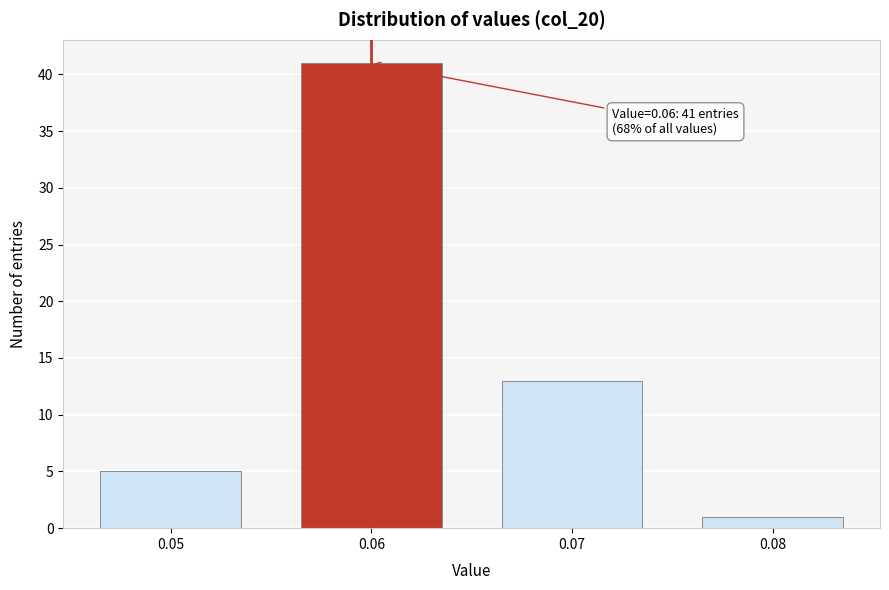

Reading left to right, what are all the values shown in this chart?

0.05=5	0.06=41	0.07=13	0.08=1